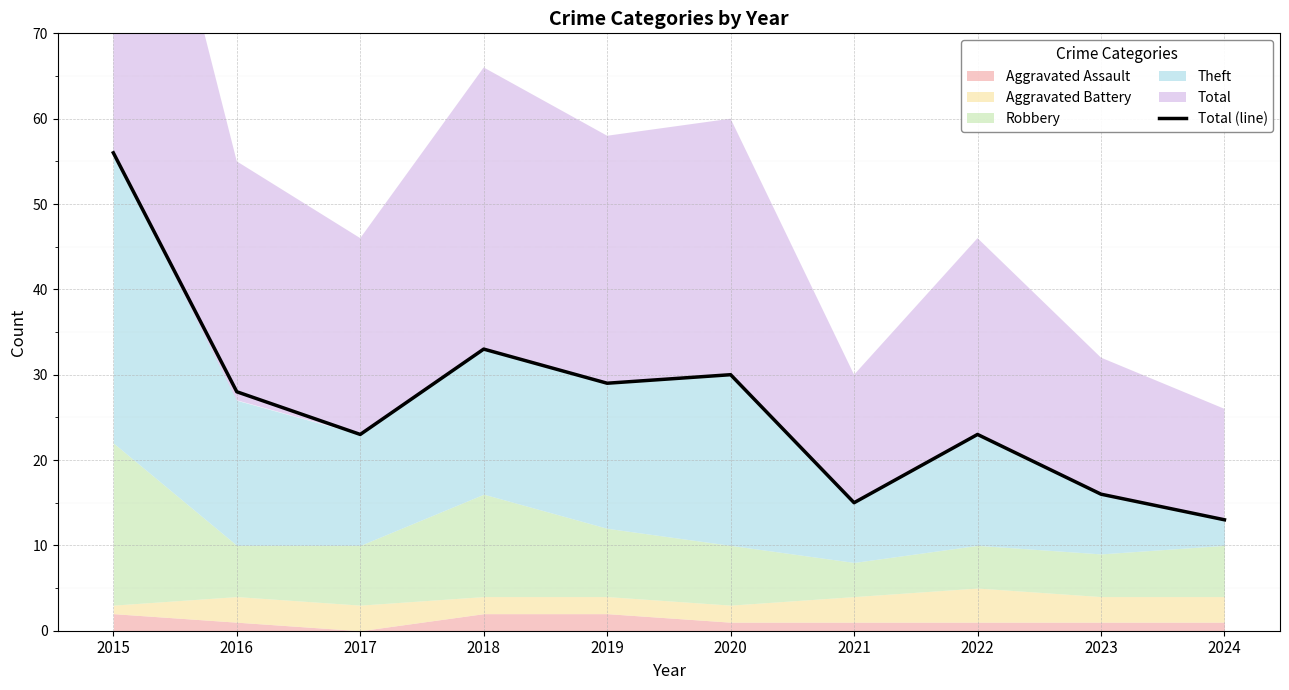

At which category does the data reach its first local valley?

2017